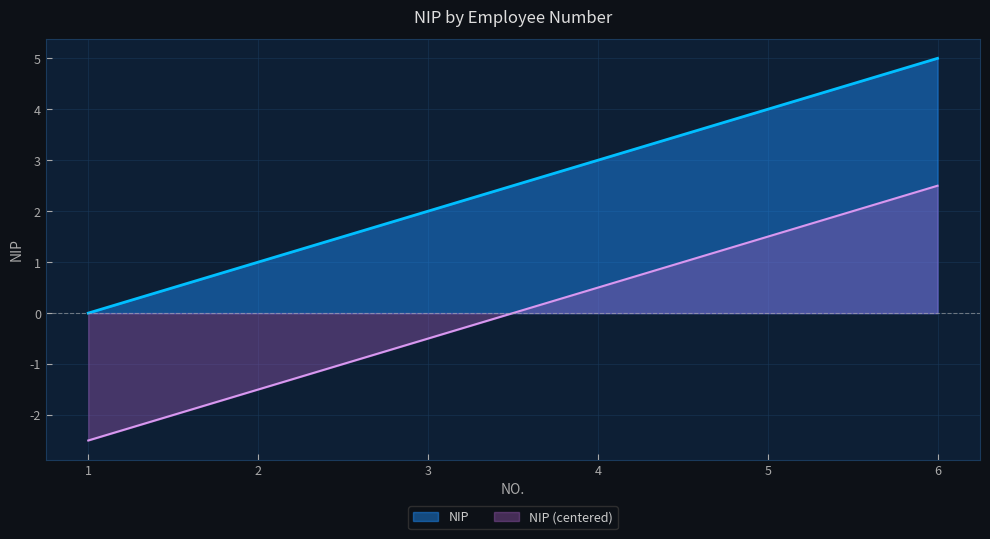

What is the difference between the second highest and minimum values in the NIP series?

4.0